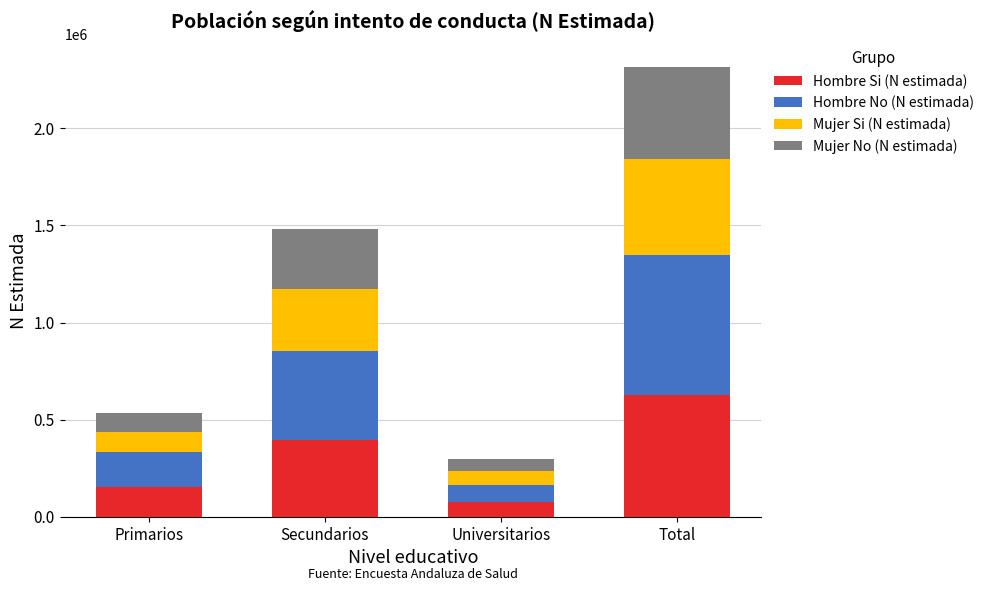

Which category has the highest value in the Hombre Si (N estimada) series?

Total